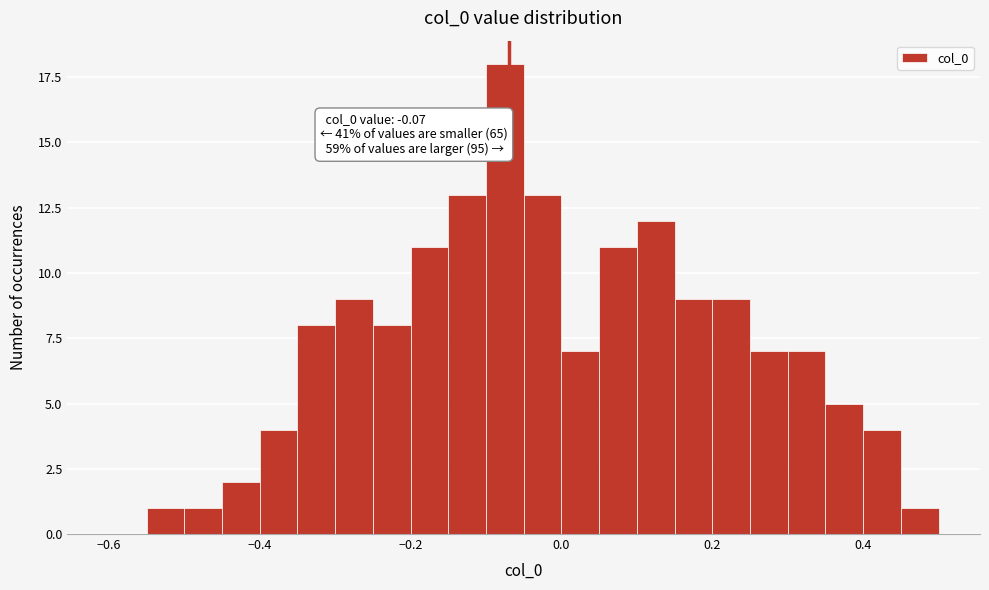

Around what value on the x-axis is the tallest bar? Give the approximate position of its centre, as read against the axis.

-0.08